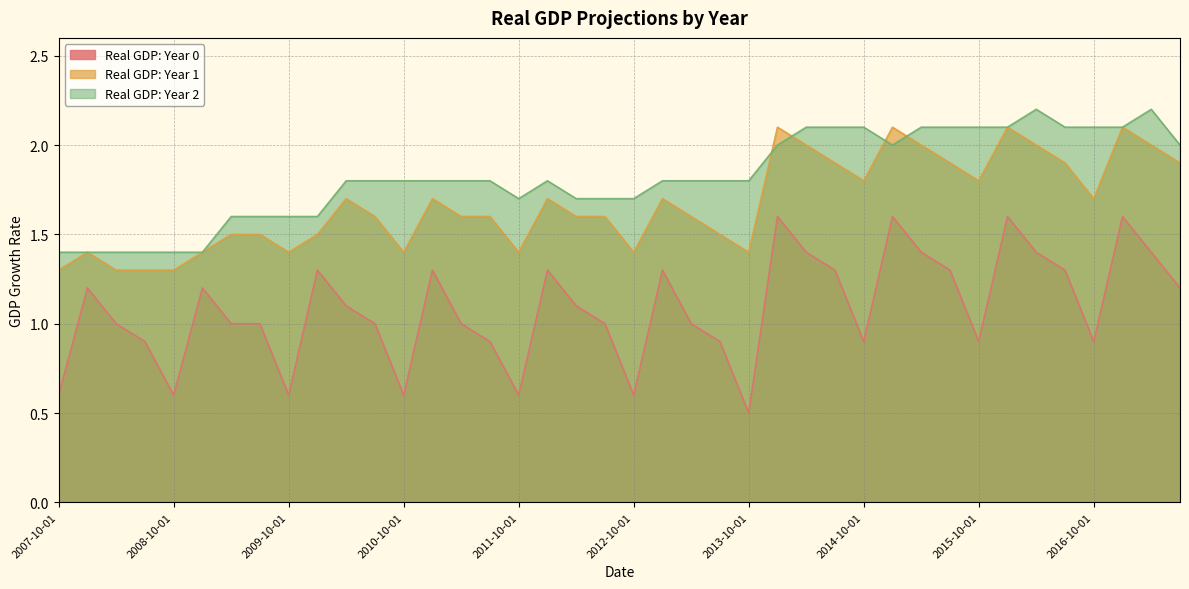

How many lines are shown in the chart?

3